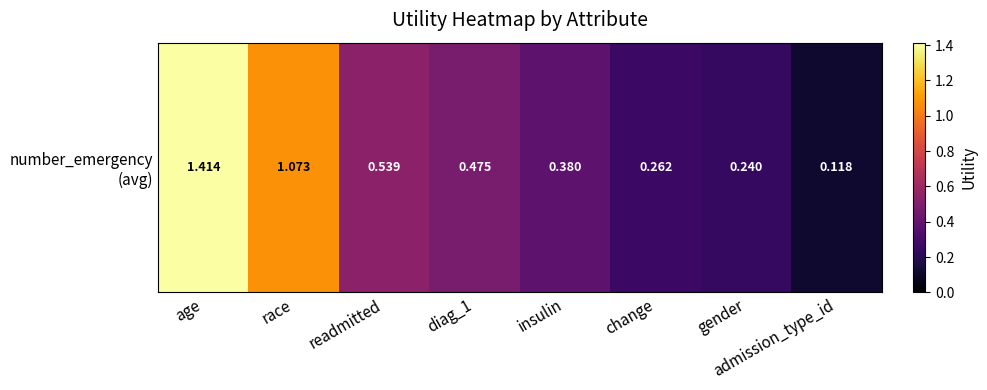

Which has a higher value, diag_1 or insulin?

diag_1